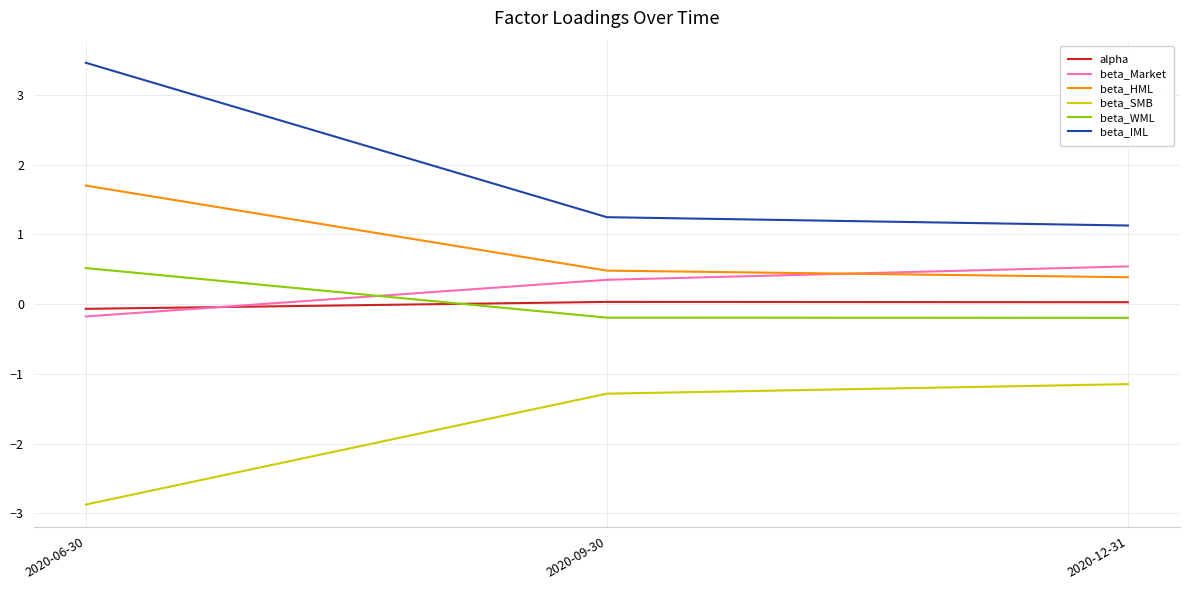

Where does the beta_WML series first go above 0?

2020-06-30